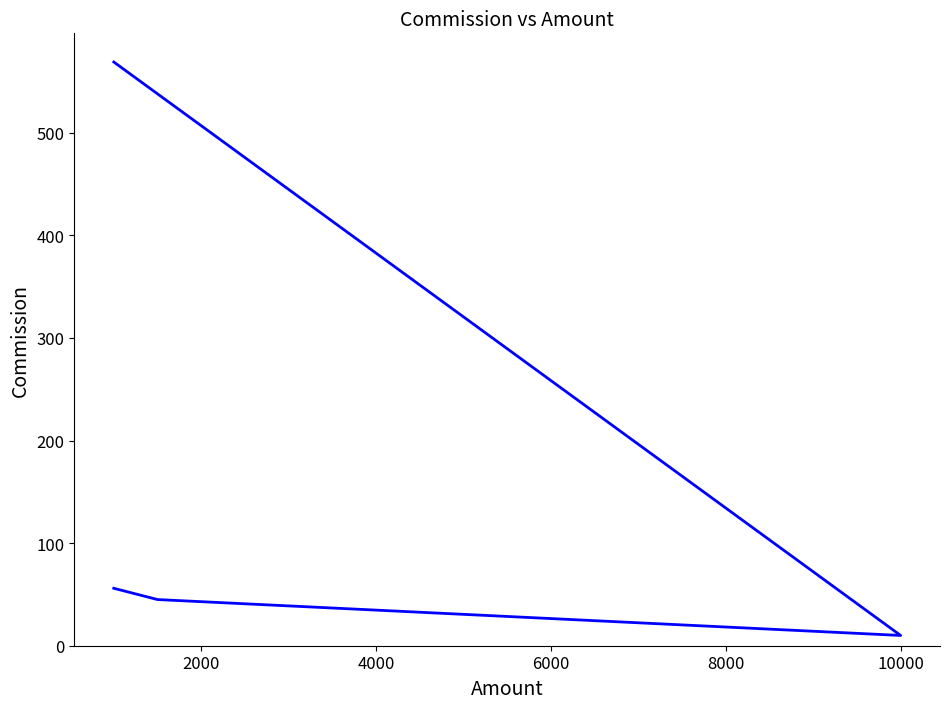

Reading right to left, extract all data points from this chart.

56	45	10	569